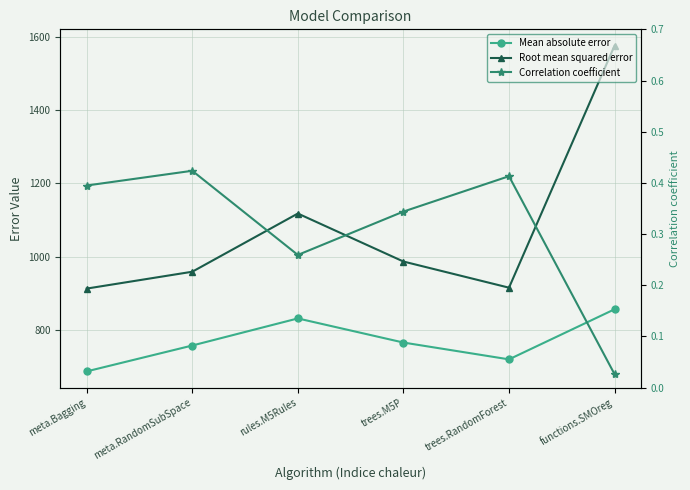

Which series has the largest total across all categories?

Root mean squared error